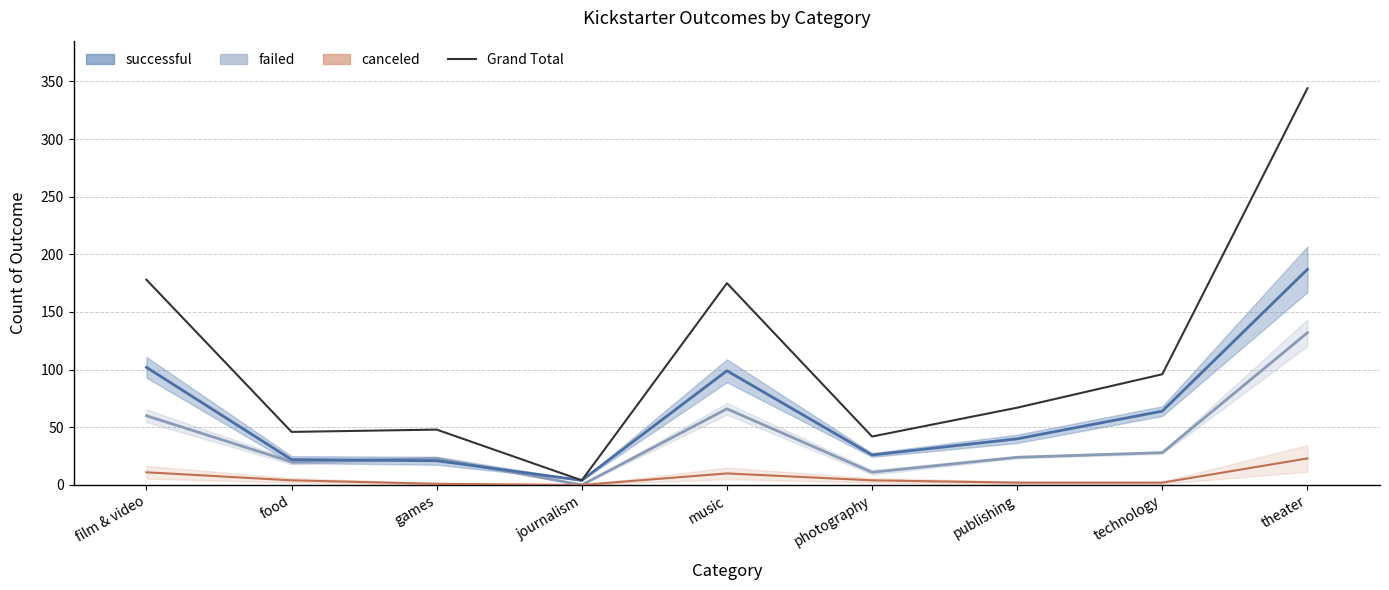

Is the value of canceled at games greater than the value of Grand Total at publishing?

No